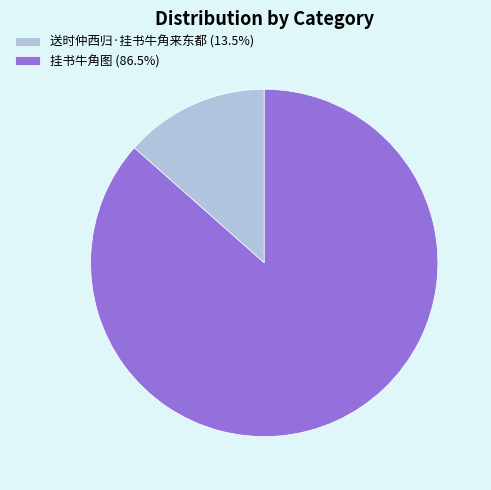

True or false: 挂书牛角图 accounts for 87% of the total.

True